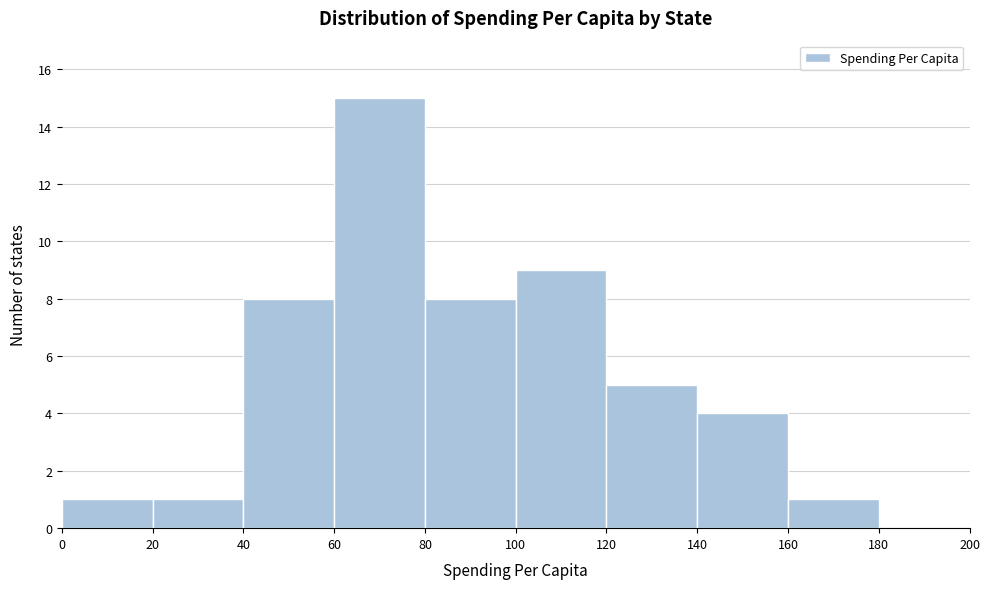

What is the height of the bar covering 100 to 120 on the x-axis? The values are not printed on the chart, so give them approximately, as read against the axis.

9